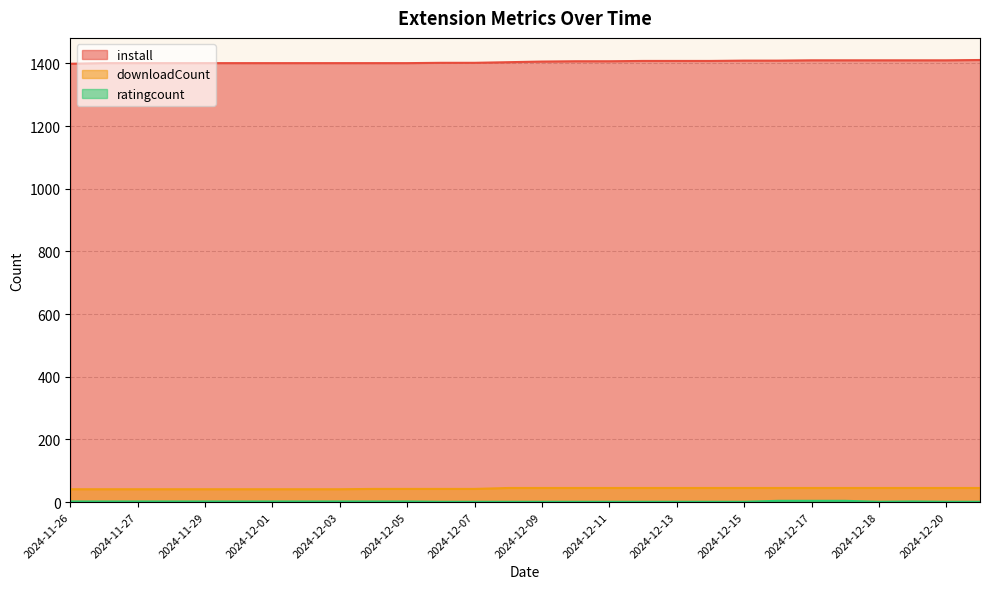

Does the chart display data point markers on the line(s)?

No